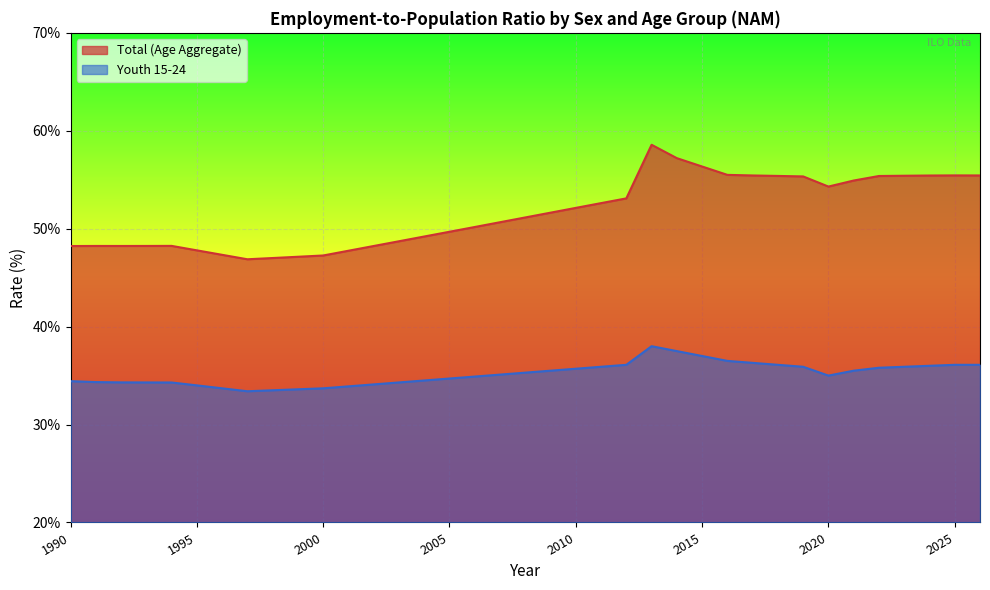

True or false: sex_f_total and sex_f_y15_24 intersect in this chart.

False